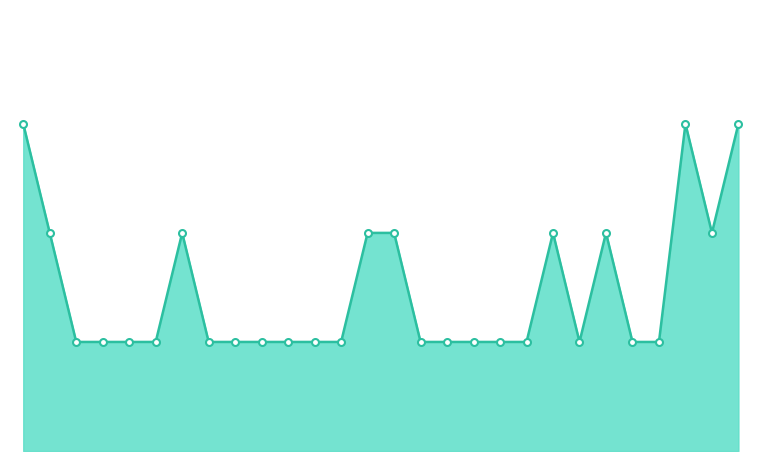

List the labels in order of value, largest first.

2018-09, 2023-04, 2023-06, 2018-11, 2019-10, 2021-02, 2021-04, 2022-04, 2022-08, 2023-05, 2018-12, 2019-03, 2019-07, 2019-08, 2019-12, 2020-04, 2020-05, 2020-07, 2020-08, 2020-09, 2021-06, 2021-08, 2021-09, 2021-11, 2022-01, 2022-05, 2022-09, 2022-10